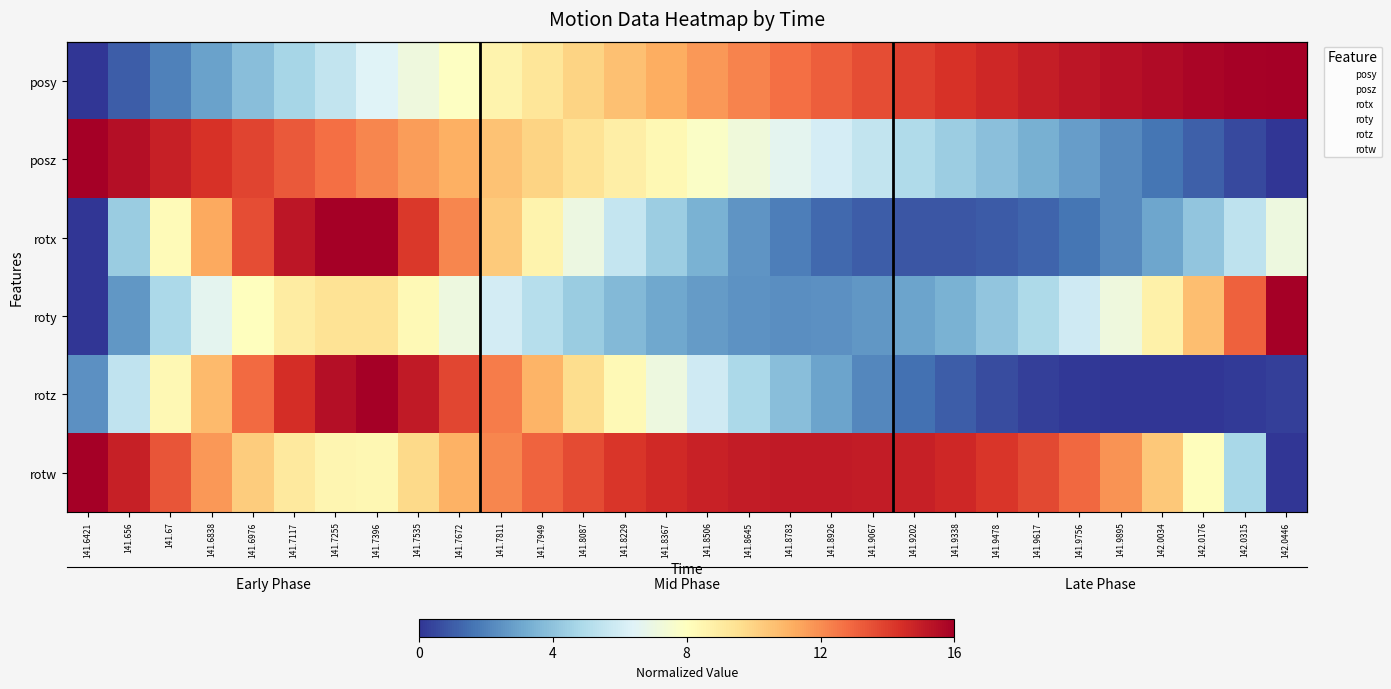

How many data points in rotw are less than 13?

14